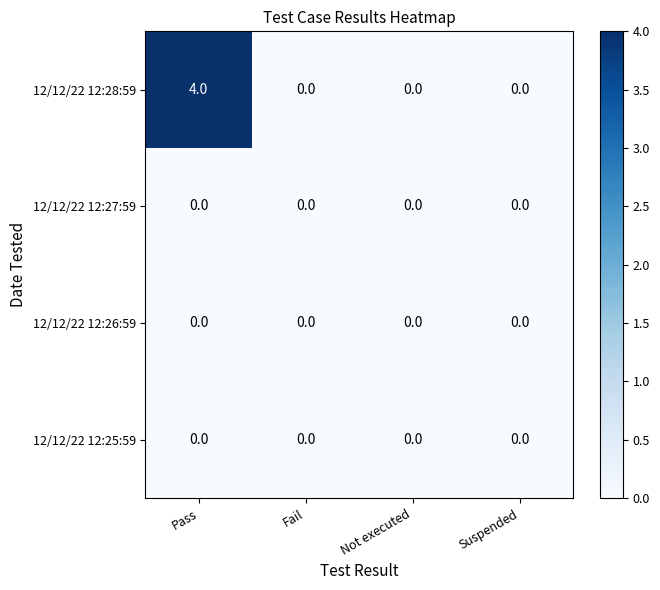

At how many categories does at least one series exceed 2?

1